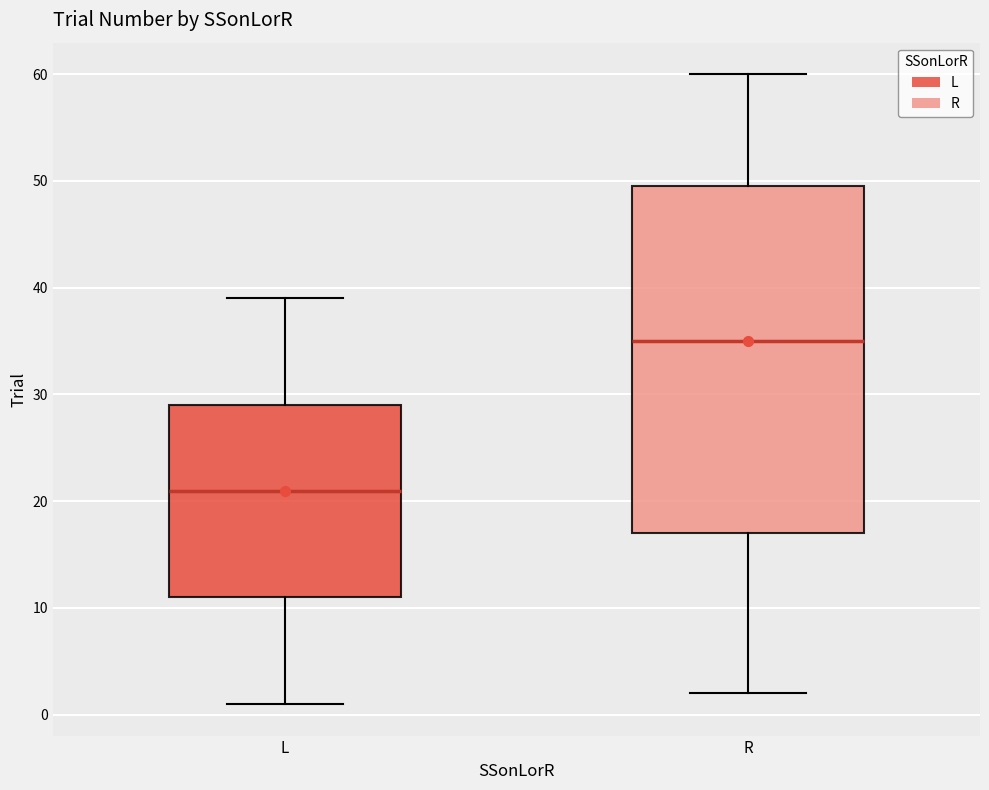

Which box's median line is the highest?

R